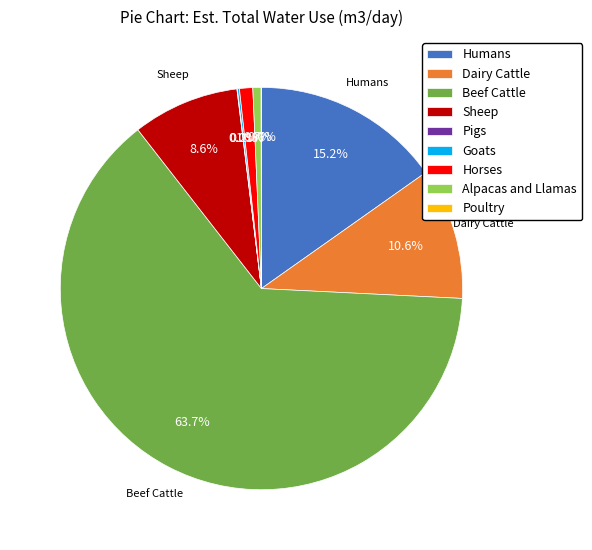

Does Beef Cattle account for over 50% of the chart?

Yes